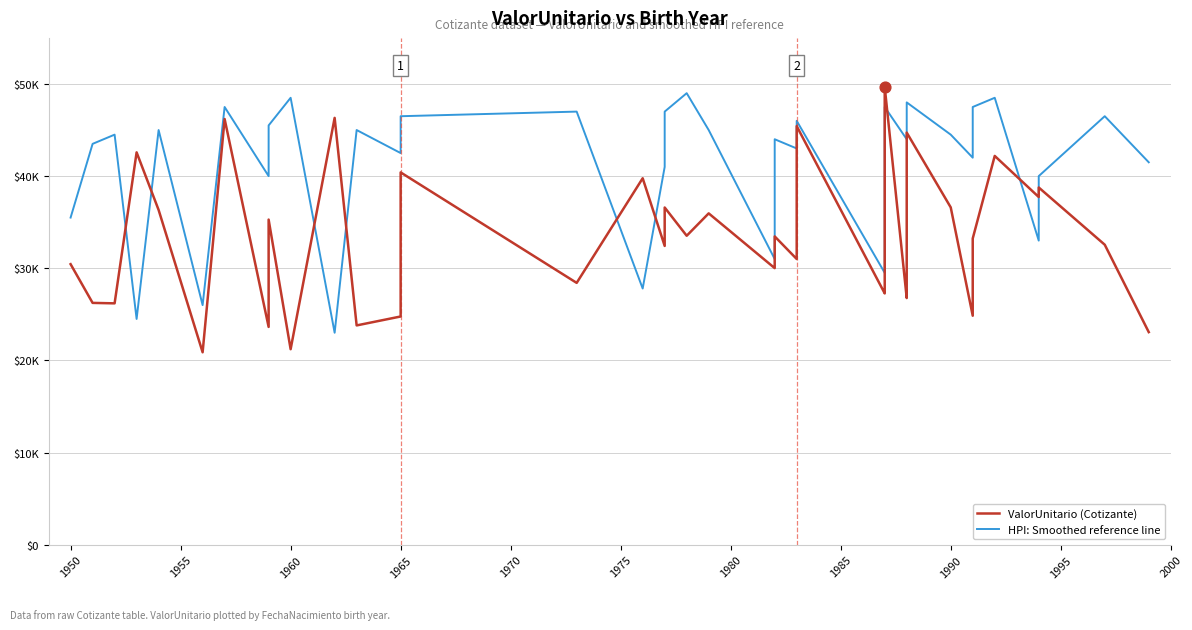

At how many categories does at least one series exceed 38401?

34